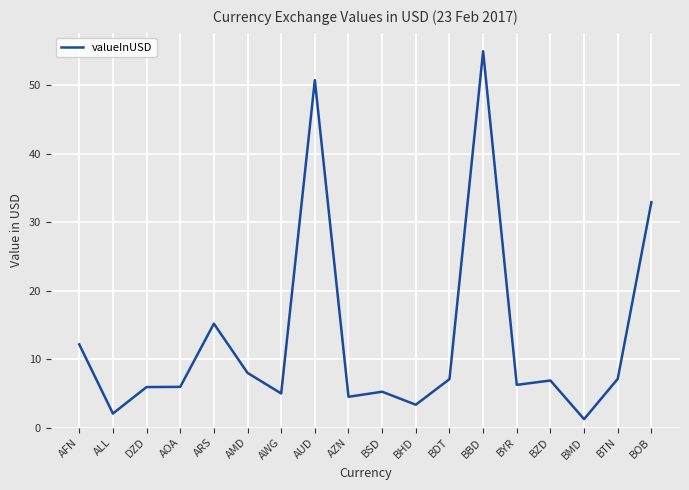

Between AFN and BZD, which is larger?

AFN